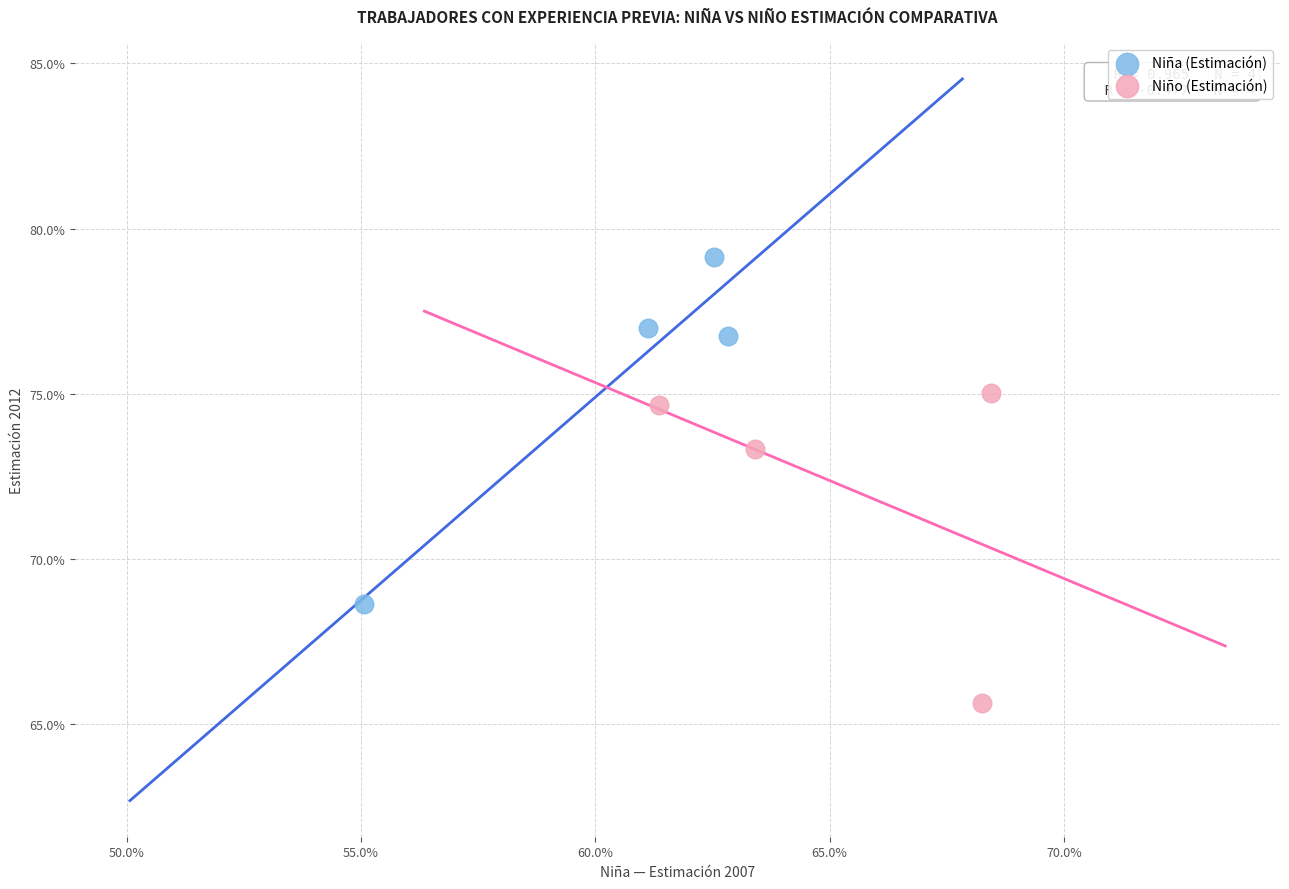

Which series has the largest Y range (max minus min)?

Niña (Estimación)